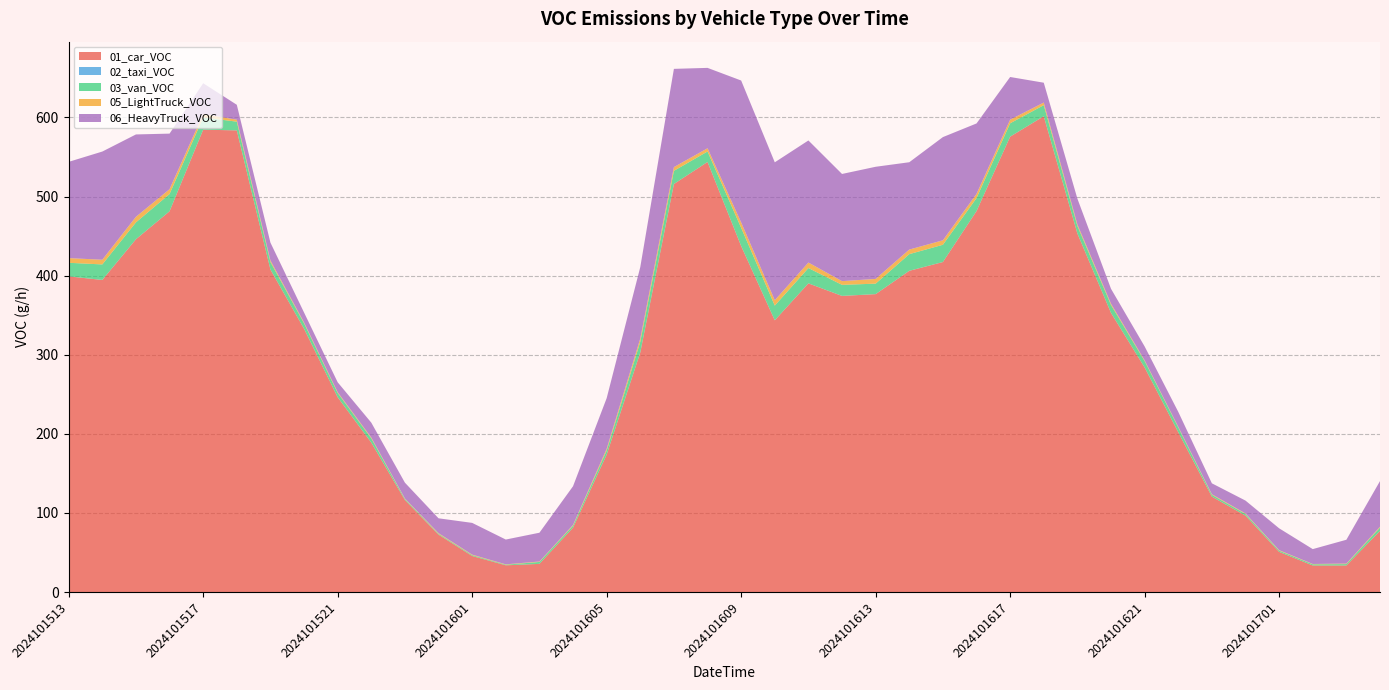

Reading right to left, list all the values displayed in this chart.

01_car_VOC: 2024101704=77.3	2024101703=33.6	2024101702=33.6	2024101701=50.8	2024101700=96.6	2024101623=120.6	2024101622=202.0	2024101621=283.9	2024101620=352.8	2024101619=453.3	2024101618=601.6	2024101617=575.8	2024101616=481.7	2024101615=417.2	2024101614=406.1	2024101613=376.7	2024101612=374.4	2024101611=390.3	2024101610=343.6	2024101609=437.4	2024101608=543.8	2024101607=515.9	2024101606=303.0	2024101605=173.7	2024101604=81.4	2024101603=35.6	2024101602=33.8	2024101601=45.6	2024101600=72.6	2024101523=116.3	2024101522=188.9	2024101521=246.3	2024101520=332.9	2024101519=407.7	2024101518=583.7	2024101517=584.6	2024101516=481.4	2024101515=446.0	2024101514=394.6	2024101513=399.1
02_taxi_VOC: 2024101704=0.0	2024101703=0.0	2024101702=0.0	2024101701=0.0	2024101700=0.0	2024101623=0.0	2024101622=0.0	2024101621=0.0	2024101620=0.0	2024101619=0.0	2024101618=0.0	2024101617=0.0	2024101616=0.0	2024101615=0.0	2024101614=0.0	2024101613=0.0	2024101612=0.0	2024101611=0.0	2024101610=0.0	2024101609=0.0	2024101608=0.0	2024101607=0.0	2024101606=0.0	2024101605=0.0	2024101604=0.0	2024101603=0.0	2024101602=0.0	2024101601=0.0	2024101600=0.0	2024101523=0.0	2024101522=0.0	2024101521=0.0	2024101520=0.0	2024101519=0.0	2024101518=0.0	2024101517=0.1	2024101516=0.0	2024101515=0.1	2024101514=0.1	2024101513=0.1
03_van_VOC: 2024101704=4.2	2024101703=1.7	2024101702=1.5	2024101701=1.5	2024101700=2.0	2024101623=2.2	2024101622=6.1	2024101621=8.1	2024101620=10.0	2024101619=9.5	2024101618=14.0	2024101617=16.9	2024101616=16.4	2024101615=21.8	2024101614=21.1	2024101613=13.2	2024101612=14.0	2024101611=19.3	2024101610=18.6	2024101609=23.0	2024101608=13.2	2024101607=16.6	2024101606=13.5	2024101605=5.1	2024101604=2.4	2024101603=2.4	2024101602=0.7	2024101601=1.0	2024101600=1.0	2024101523=1.2	2024101522=5.4	2024101521=5.4	2024101520=6.9	2024101519=9.5	2024101518=11.0	2024101517=15.4	2024101516=21.8	2024101515=21.3	2024101514=19.6	2024101513=17.1
05_LightTruck_VOC: 2024101704=1.1	2024101703=0.7	2024101702=0.4	2024101701=0.7	2024101700=0.7	2024101623=0.8	2024101622=0.8	2024101621=0.9	2024101620=1.7	2024101619=1.9	2024101618=3.3	2024101617=4.6	2024101616=5.3	2024101615=5.6	2024101614=5.8	2024101613=6.0	2024101612=4.7	2024101611=7.0	2024101610=6.7	2024101609=6.8	2024101608=4.1	2024101607=4.7	2024101606=4.1	2024101605=2.2	2024101604=1.0	2024101603=0.5	2024101602=0.5	2024101601=0.7	2024101600=0.8	2024101523=0.6	2024101522=1.0	2024101521=1.0	2024101520=1.1	2024101519=1.9	2024101518=2.5	2024101517=4.4	2024101516=6.1	2024101515=7.0	2024101514=6.0	2024101513=5.9
06_HeavyTruck_VOC: 2024101704=57.7	2024101703=30.1	2024101702=18.8	2024101701=27.6	2024101700=16.3	2024101623=13.8	2024101622=18.8	2024101621=17.6	2024101620=18.8	2024101619=32.6	2024101618=25.1	2024101617=54.0	2024101616=89.1	2024101615=130.5	2024101614=110.4	2024101613=141.8	2024101612=135.5	2024101611=154.3	2024101610=174.4	2024101609=179.4	2024101608=101.6	2024101607=124.2	2024101606=90.4	2024101605=64.0	2024101604=48.9	2024101603=36.4	2024101602=31.4	2024101601=40.2	2024101600=18.8	2024101523=20.1	2024101522=18.8	2024101521=12.5	2024101520=12.5	2024101519=22.6	2024101518=18.8	2024101517=38.9	2024101516=70.3	2024101515=104.2	2024101514=136.8	2024101513=121.7